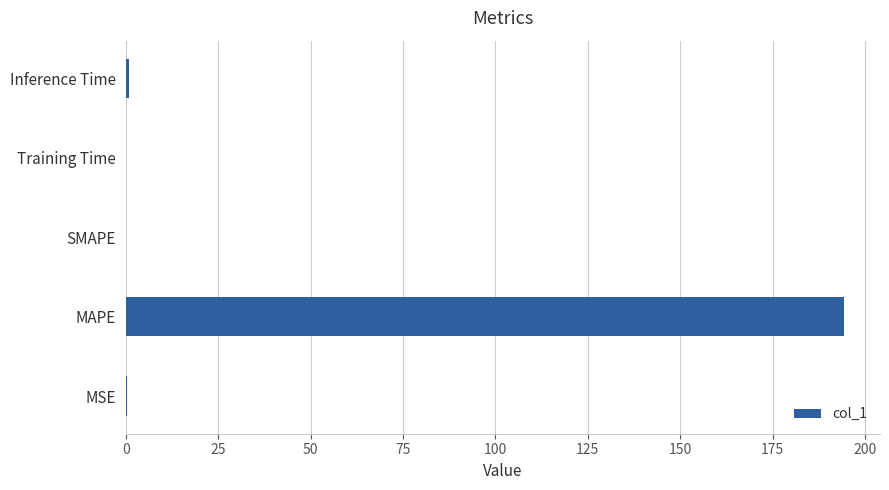

True or false: the data shows 120.9 at MAPE.

False